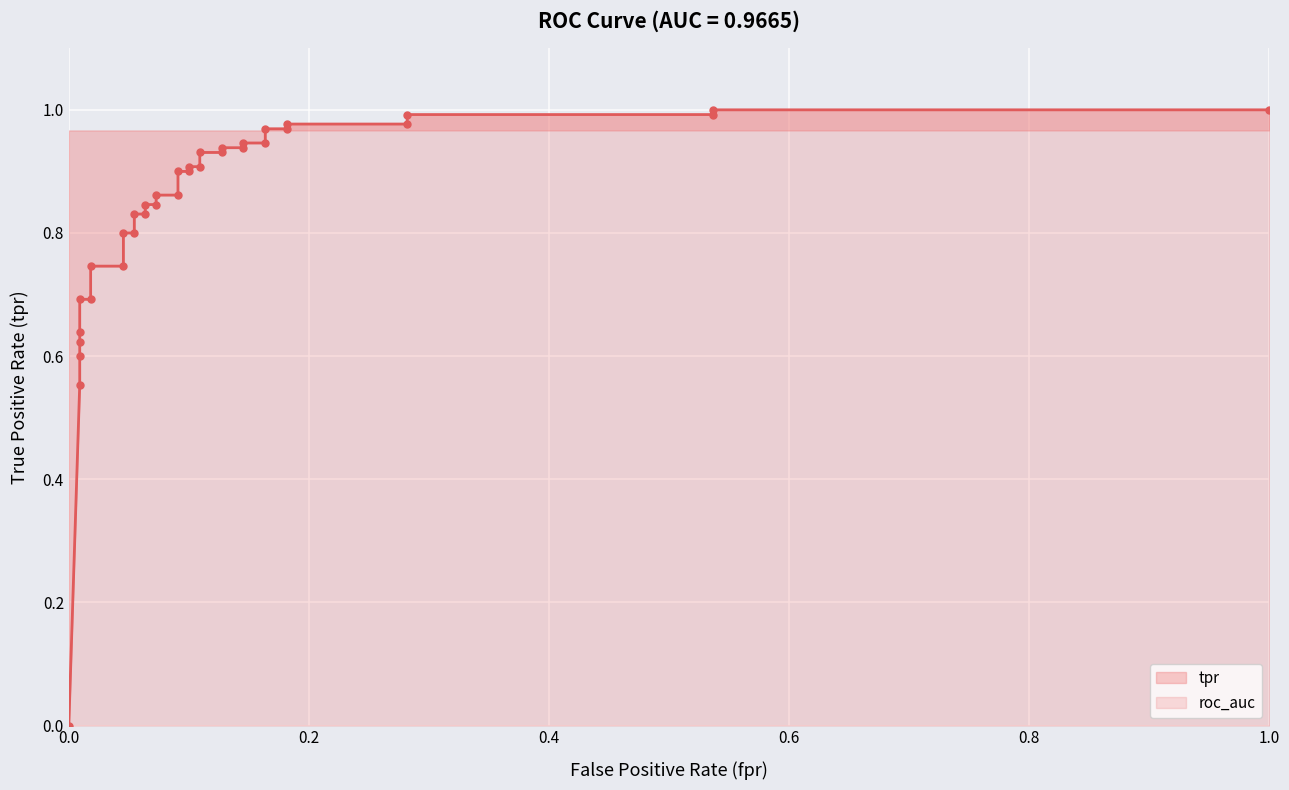

Count the number of categories in the chart.

35